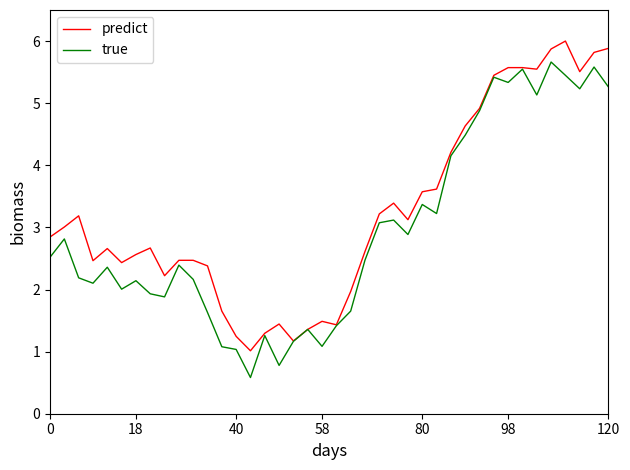

Which series has the largest total across all categories?

predict